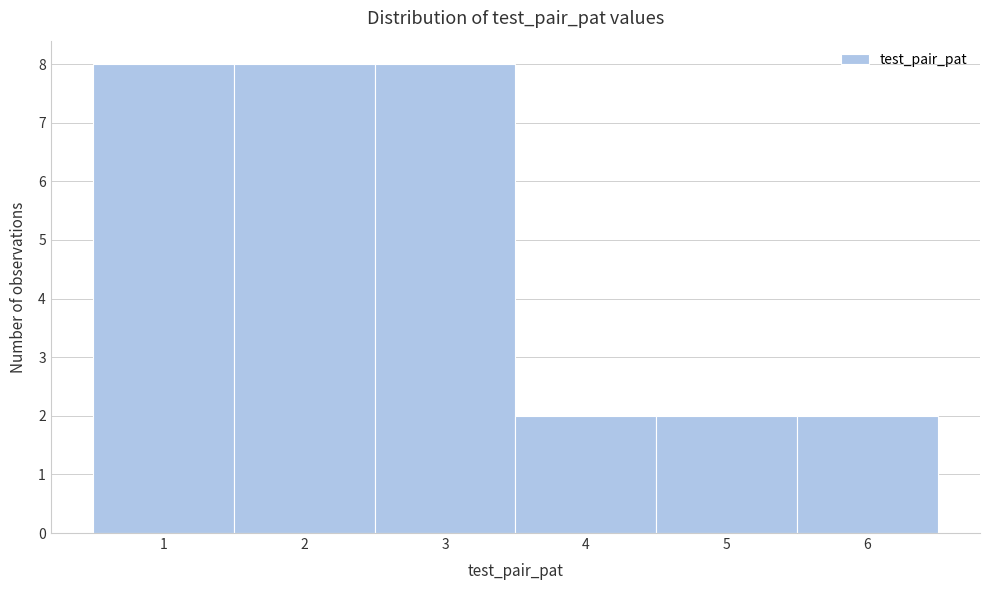

What is the height of the bar covering 5.5 to 6.5 on the x-axis? The values are not printed on the chart, so give them approximately, as read against the axis.

2